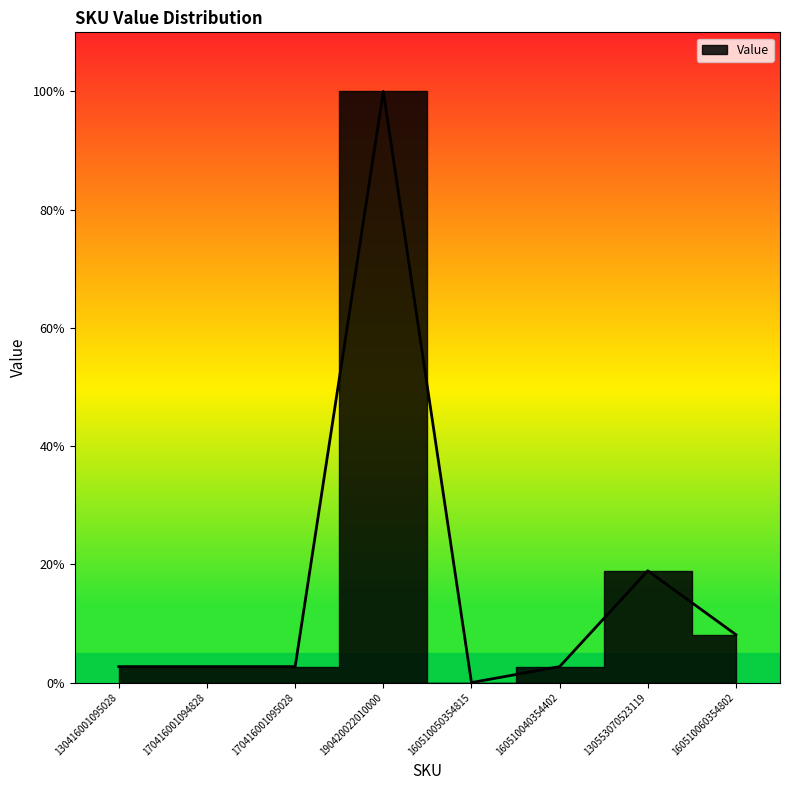

Which has a higher value, 130553070523119 or 130416001095028?

130553070523119